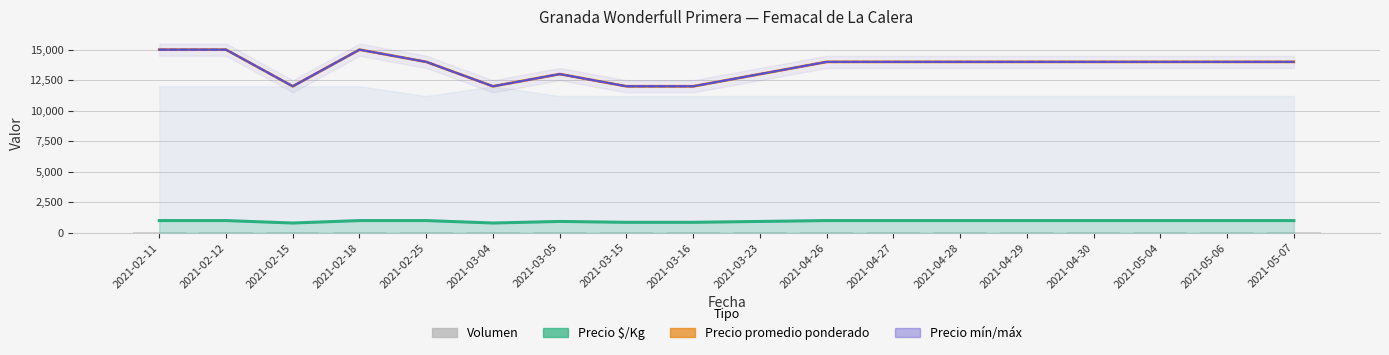

What is the minimum value for Precio $/Kg?

800